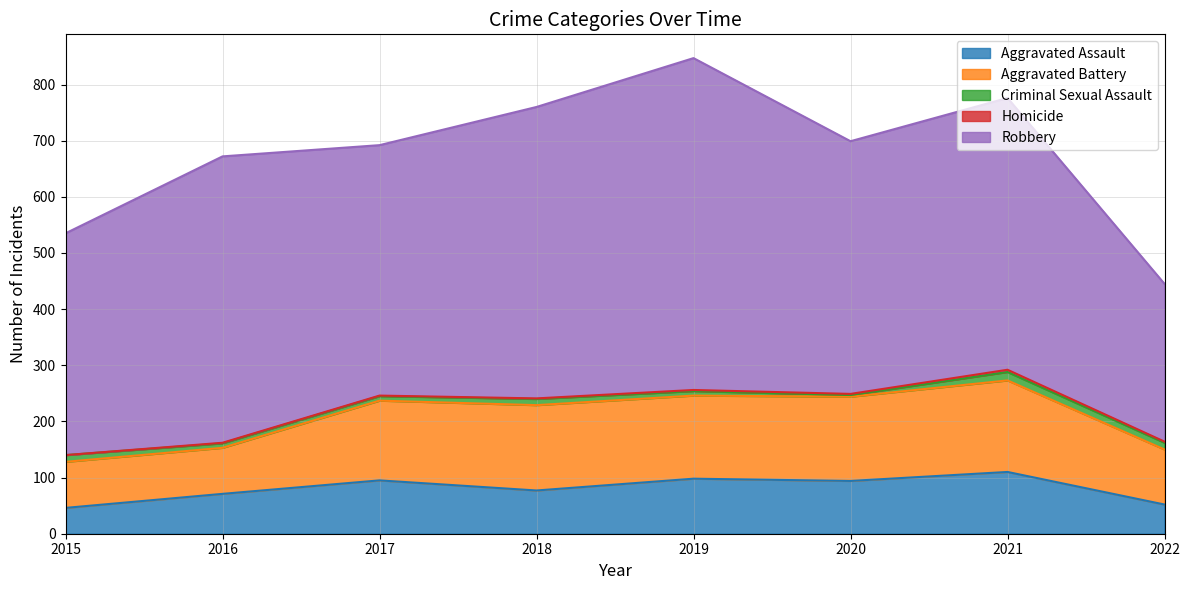

Which label corresponds to the smallest value in the chart?

2015